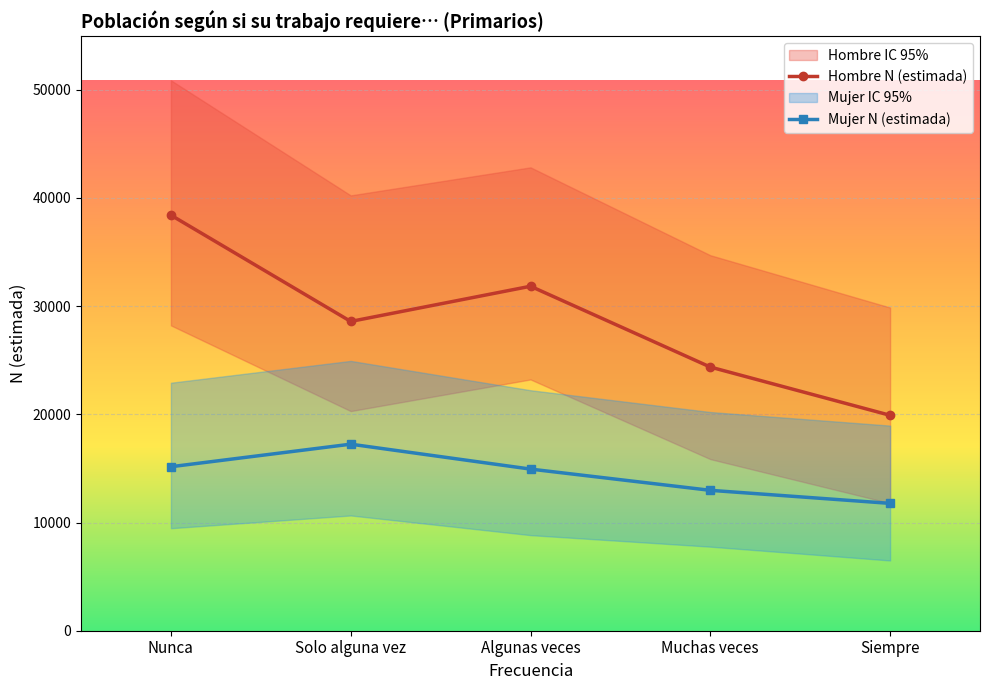

What is the value of the Mujer N (estimada) point at the 2nd from the left?

17242